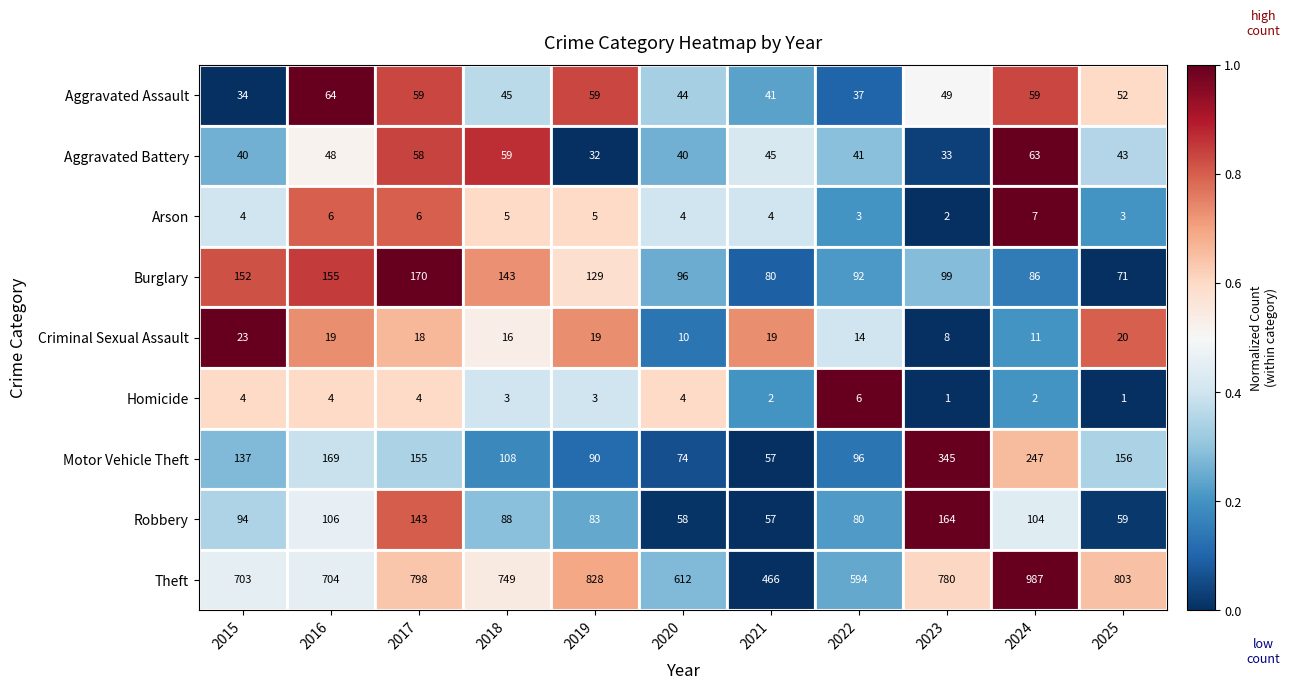

What is the difference between the maximum and minimum values in the Theft series?

521